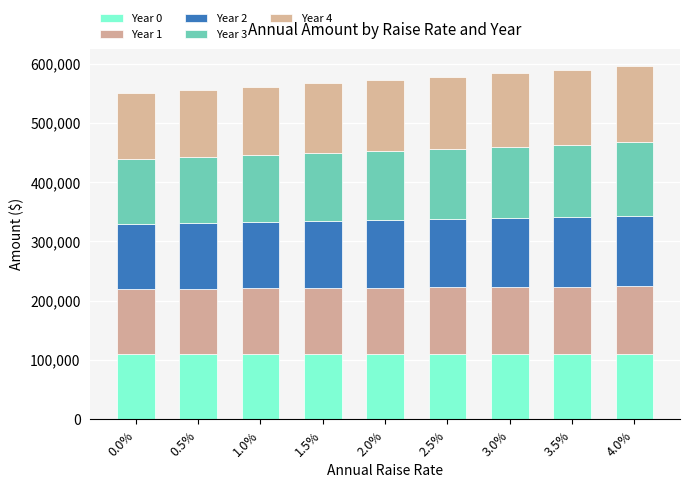

How many data points does each series have?

9